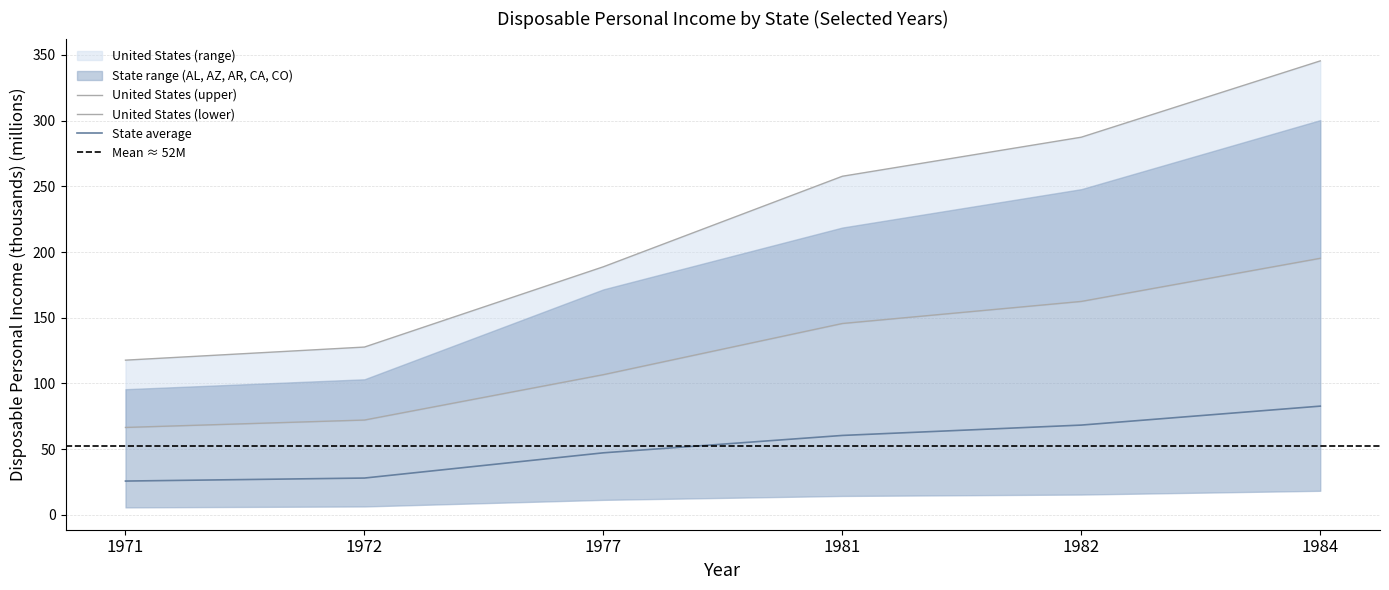

Is it true that State average equals 107.5 at 1982?

False